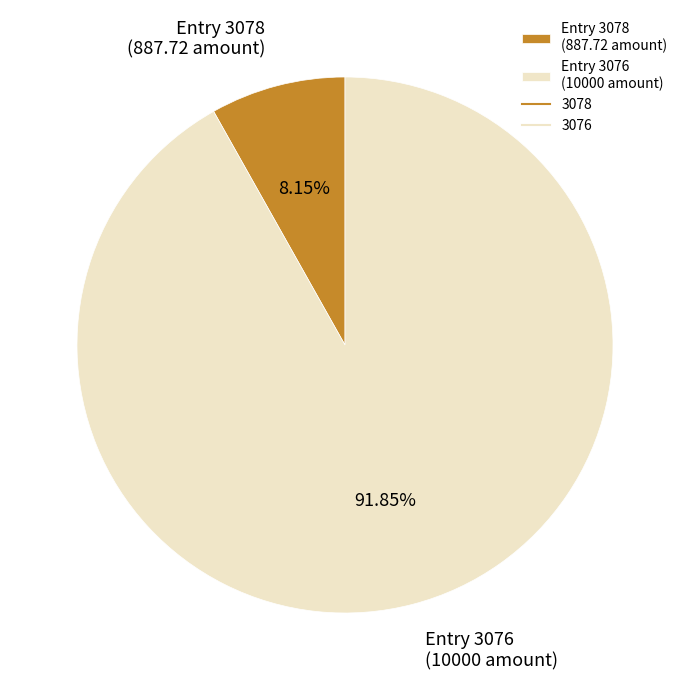

Do Entry 3078 (887.72 amount) and Entry 3076 (10000 amount) together represent more than half of the pie?

Yes